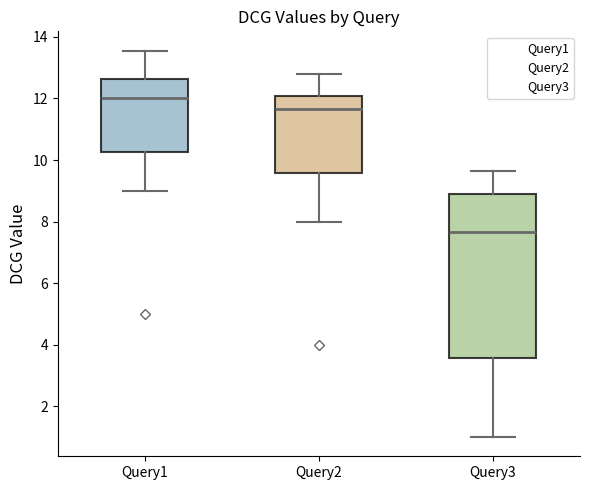

Where is the upper edge of the box for Query2 on the y-axis? The values are not printed on the chart, so give them approximately, as read against the axis.

12.0